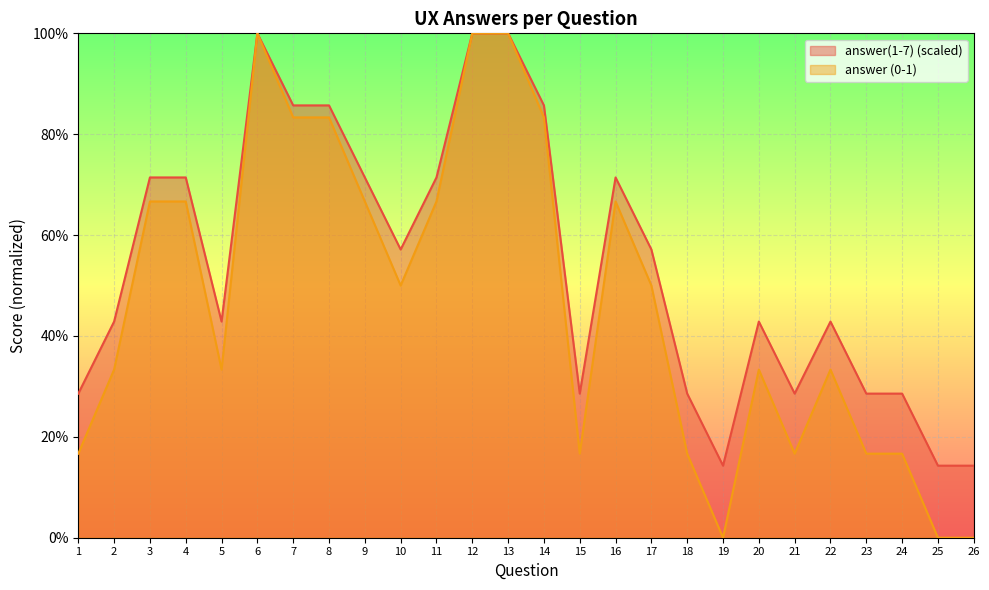

Between 25 and 15, which is larger?

15